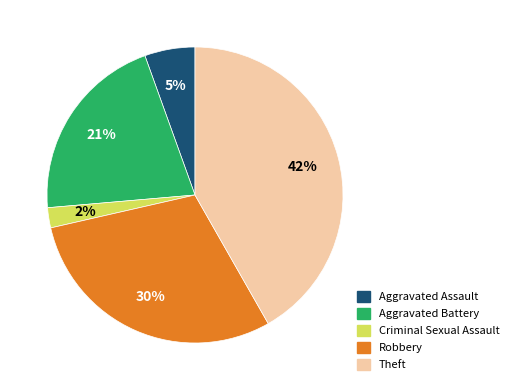

How many slices are in this pie chart?

5